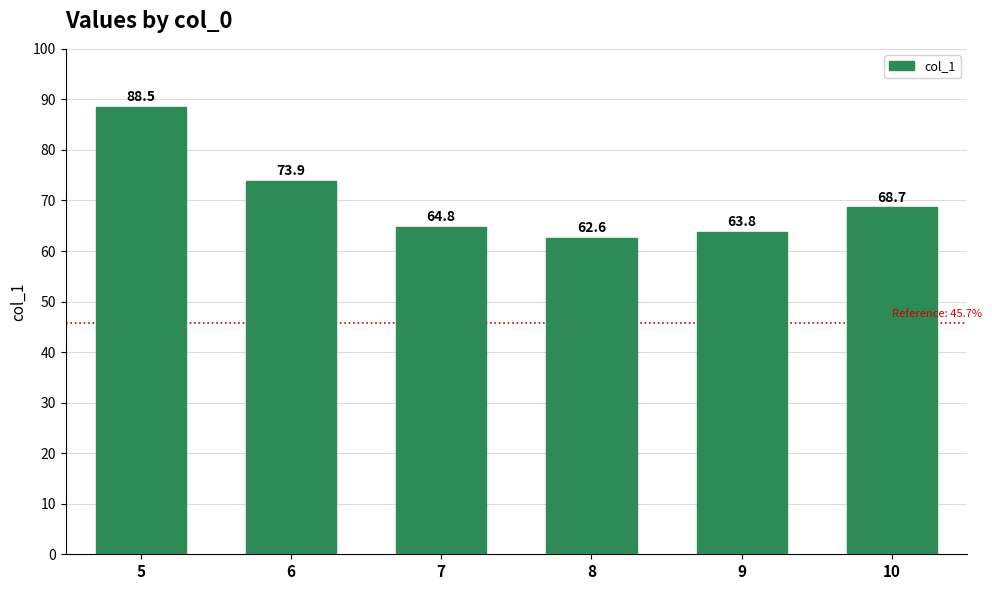

Rank the categories by value from highest to lowest.

5, 6, 10, 7, 9, 8